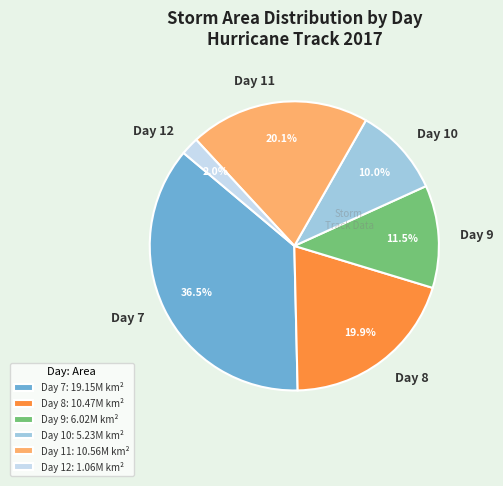

Is Day 7 the majority of the pie?

No